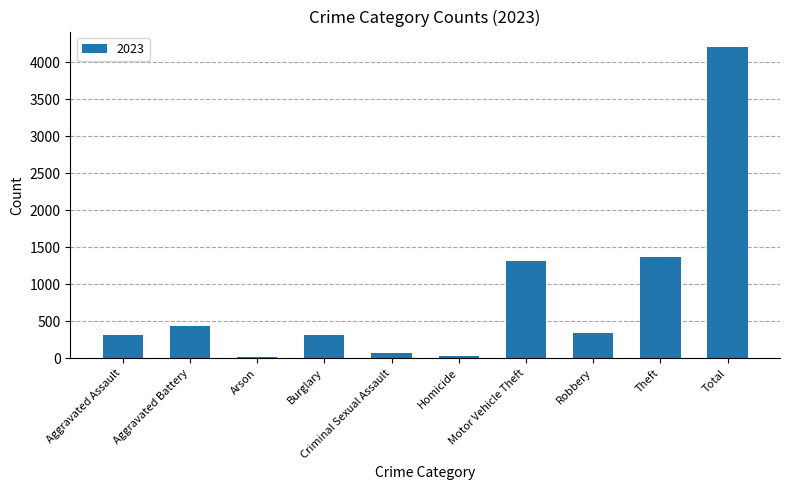

The value at Aggravated Assault is 94. True or false?

False